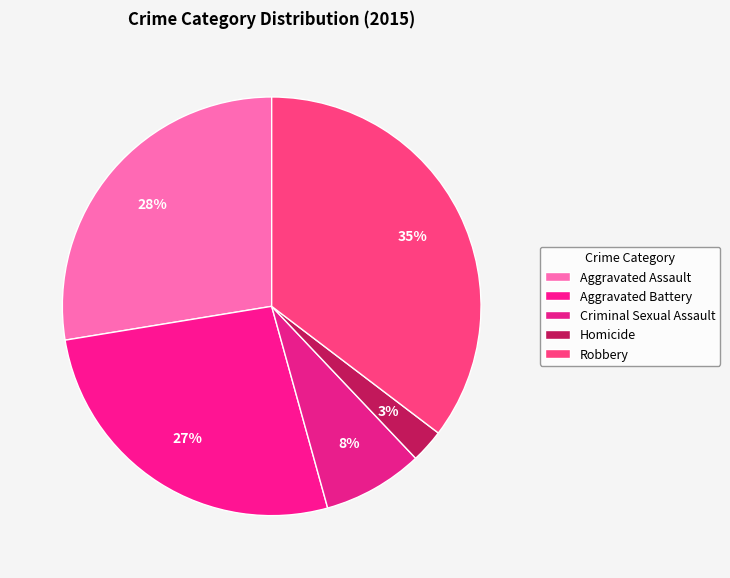

Which category has the biggest portion of the pie?

Robbery